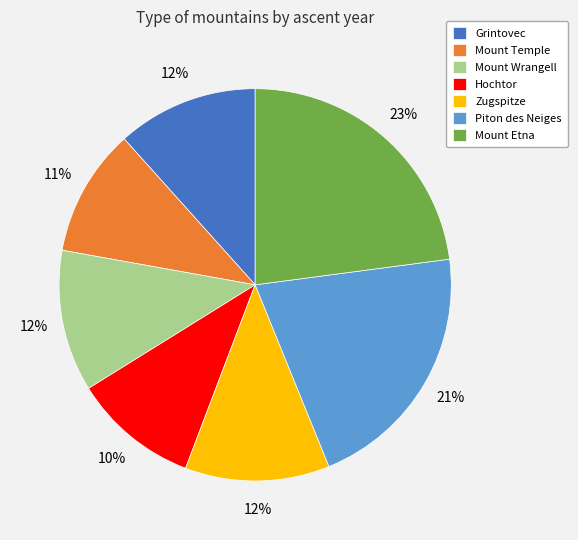

Count the number of slices in the pie.

7